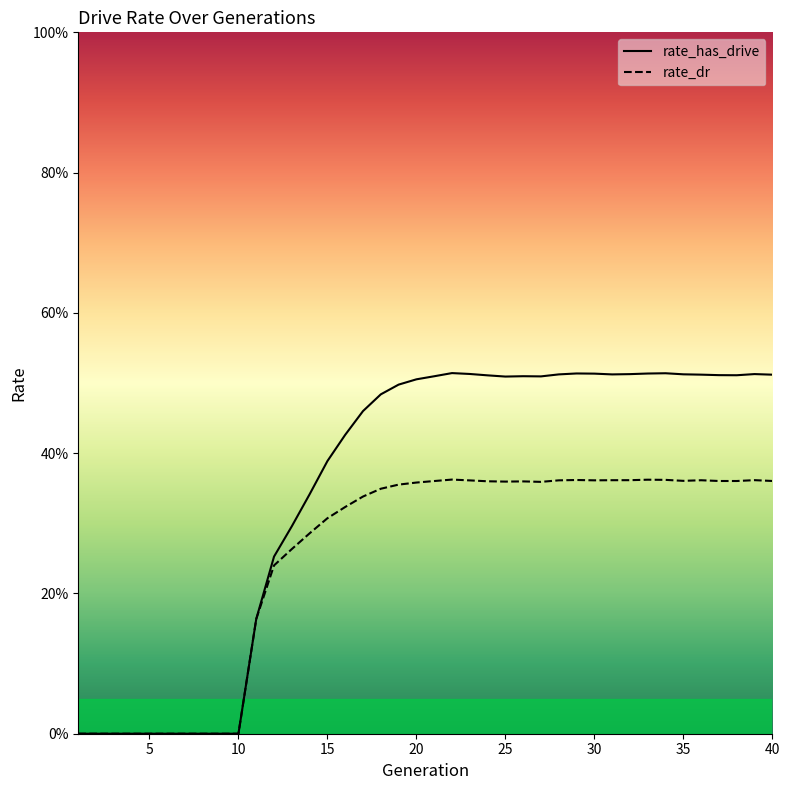

Is this an area chart (filled region under the line)?

No